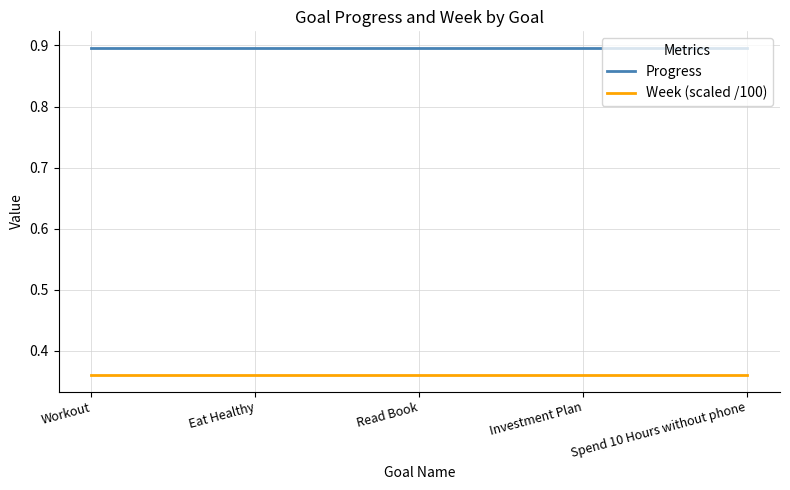

What is the spread (max minus min) of values at Spend 10 Hours without phone?

0.5